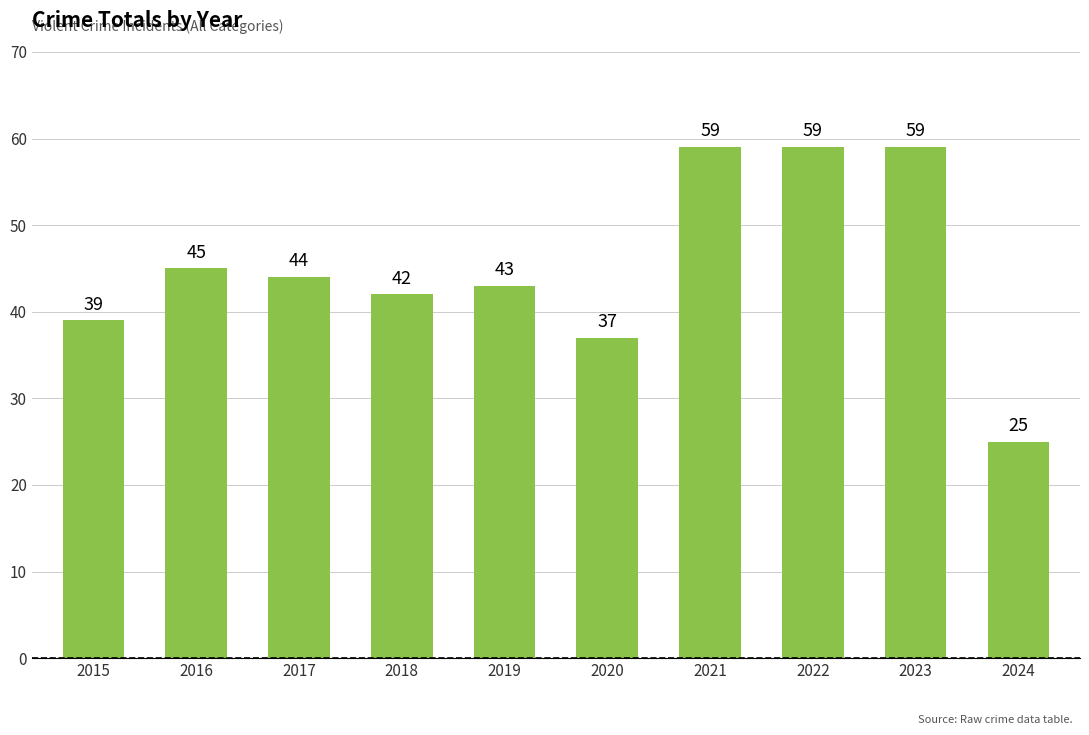

Reading left to right, extract all data points from this chart.

2015=39	2016=45	2017=44	2018=42	2019=43	2020=37	2021=59	2022=59	2023=59	2024=25